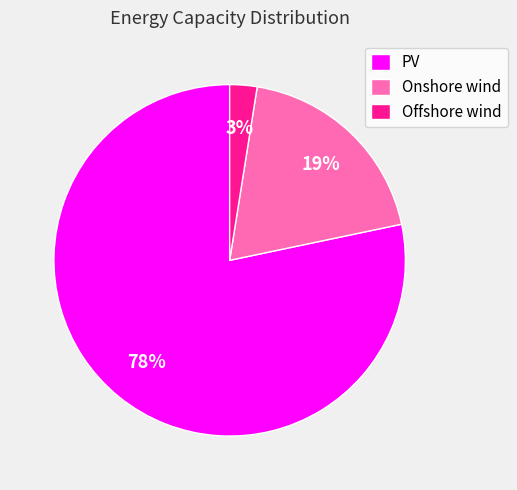

Which category has the biggest portion of the pie?

PV